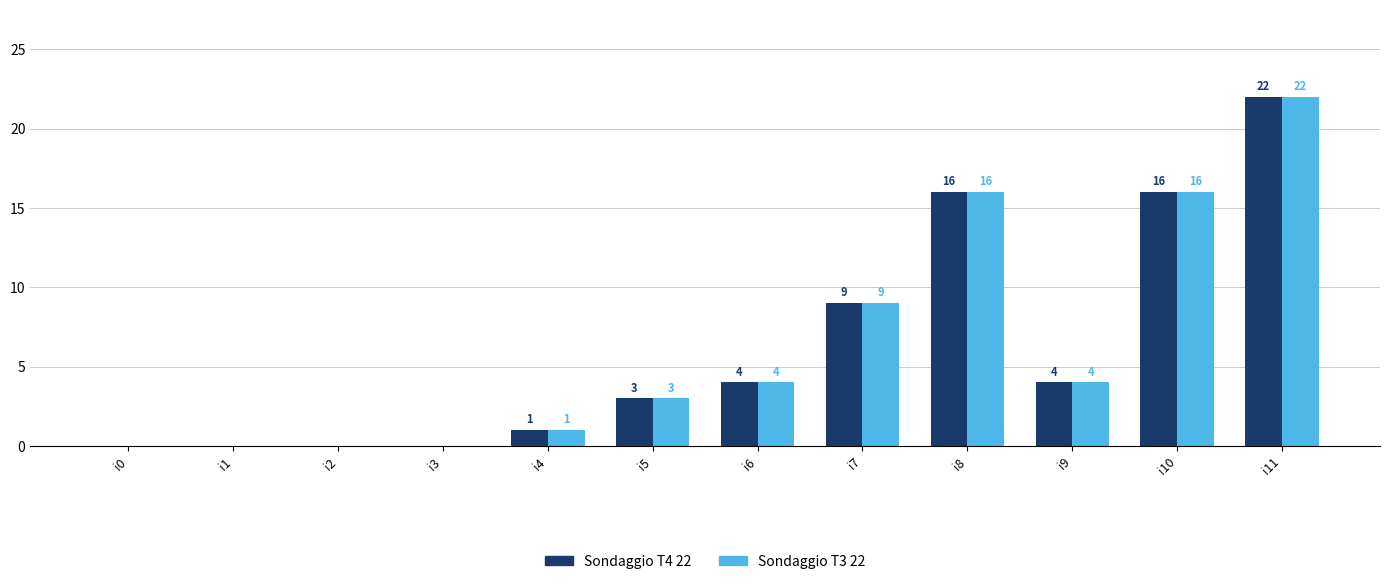

What is the sum of all Sondaggio T3 22 values?

75